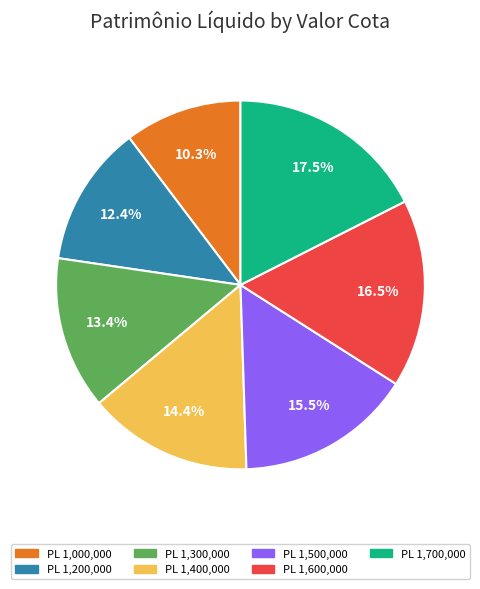

How many segments does this pie chart have?

7